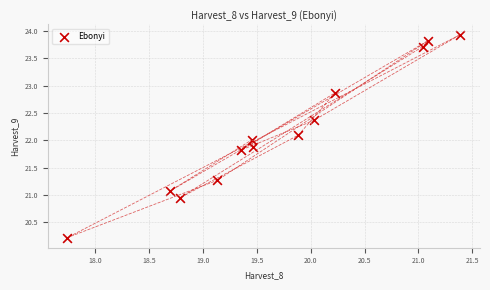

What is the range of X values (max minus min)?

3.7